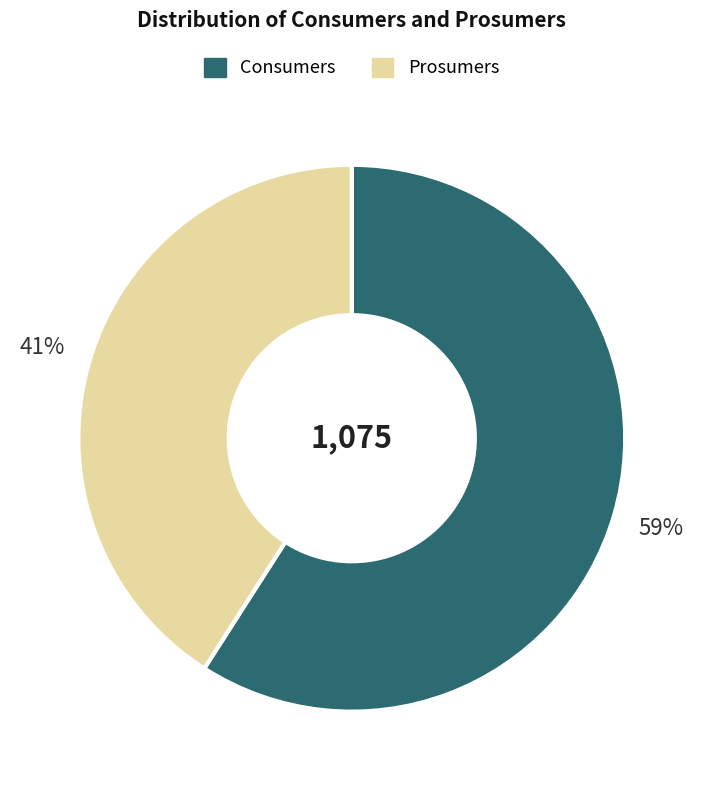

Rank the categories by value from lowest to highest.

Prosumers, Consumers